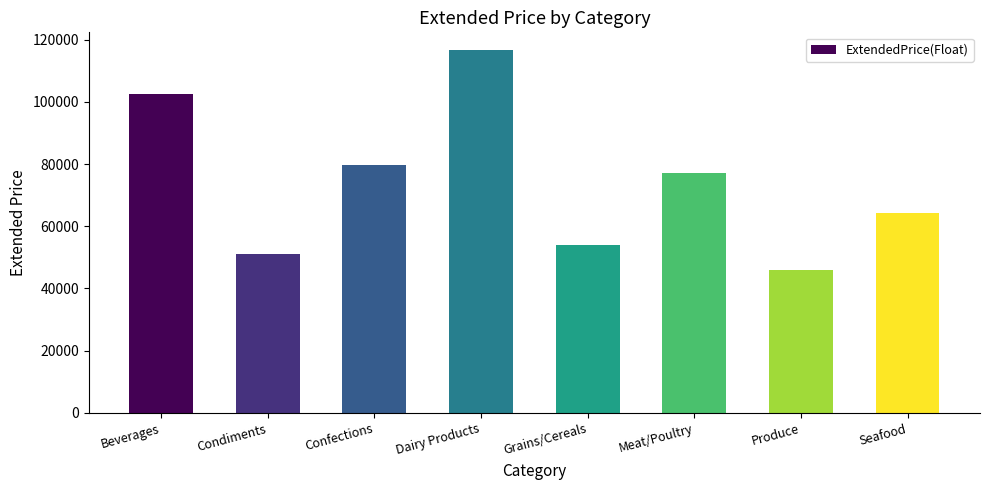

The chart shows a value of 53823.5 at Grains/Cereals. True or false?

True